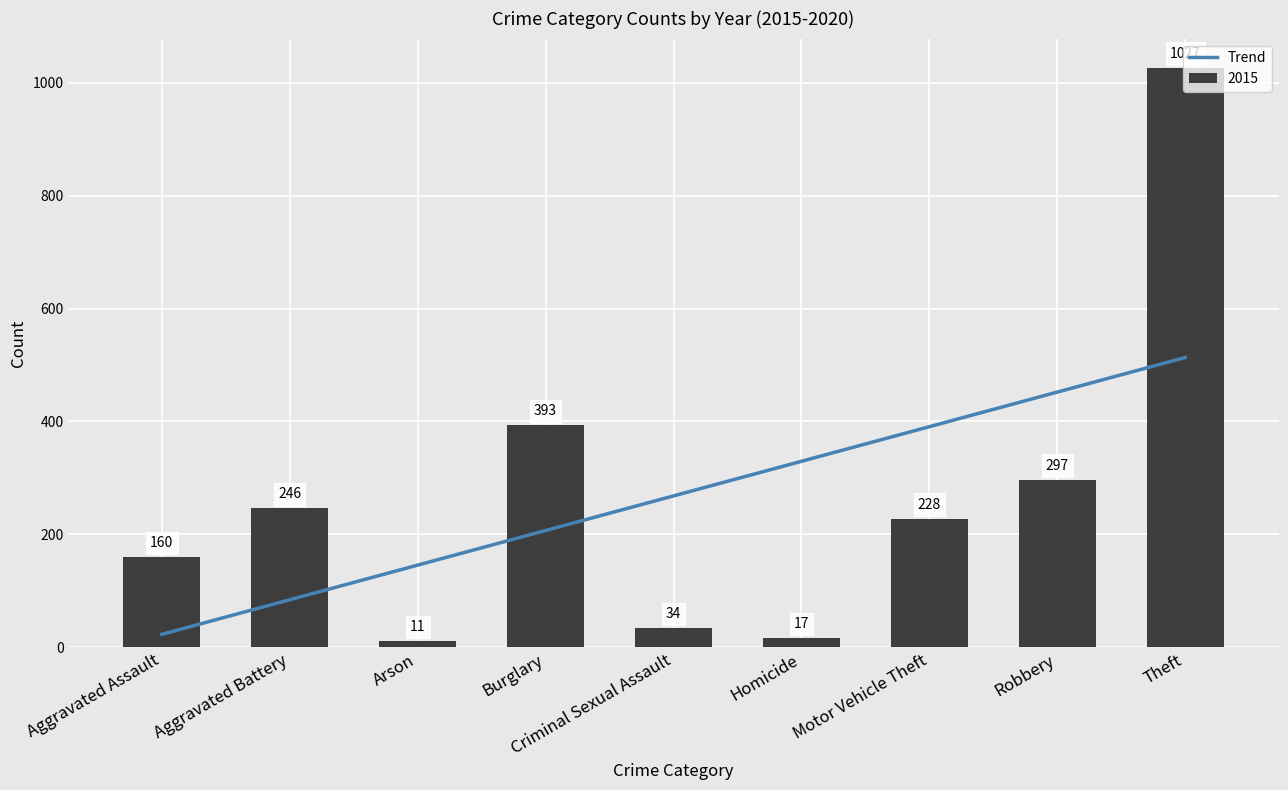

Does the chart contain stacked bars?

No